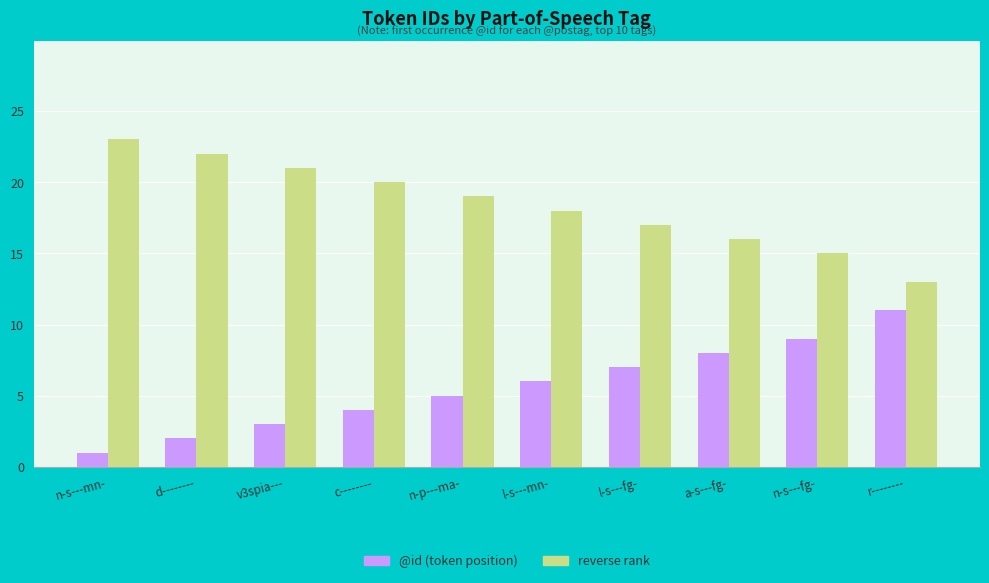

What is the difference between the highest and lowest values at n-p---ma-?

14